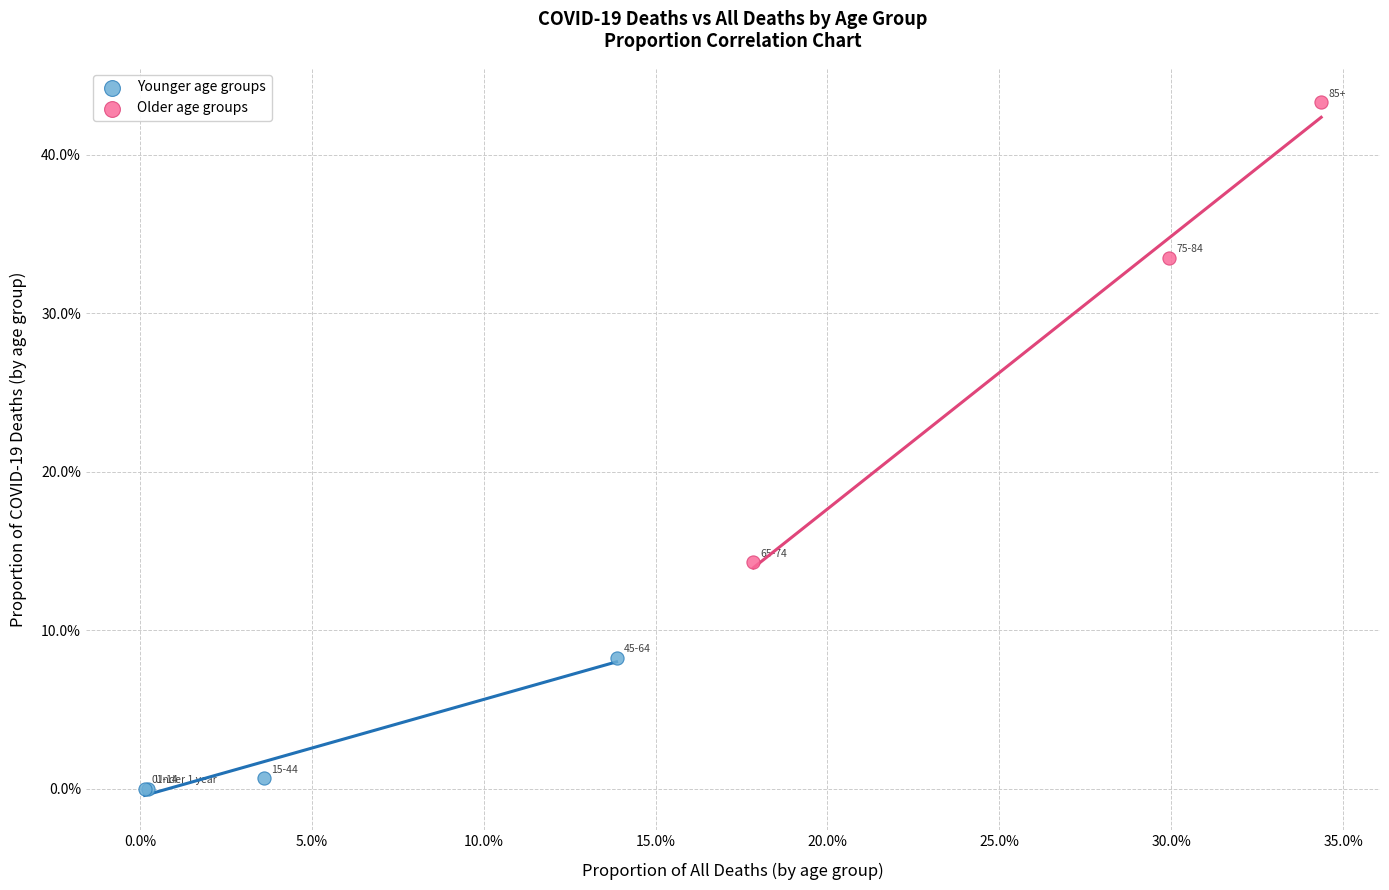

Which series reaches the maximum Y coordinate?

Older age groups